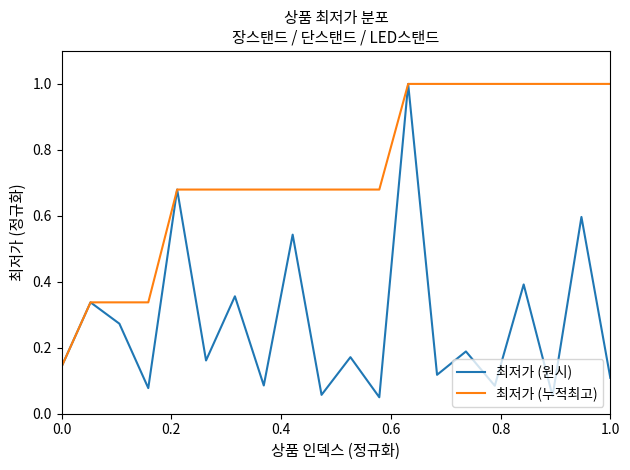

Which series has the widest spread of values?

최저가 (원시)